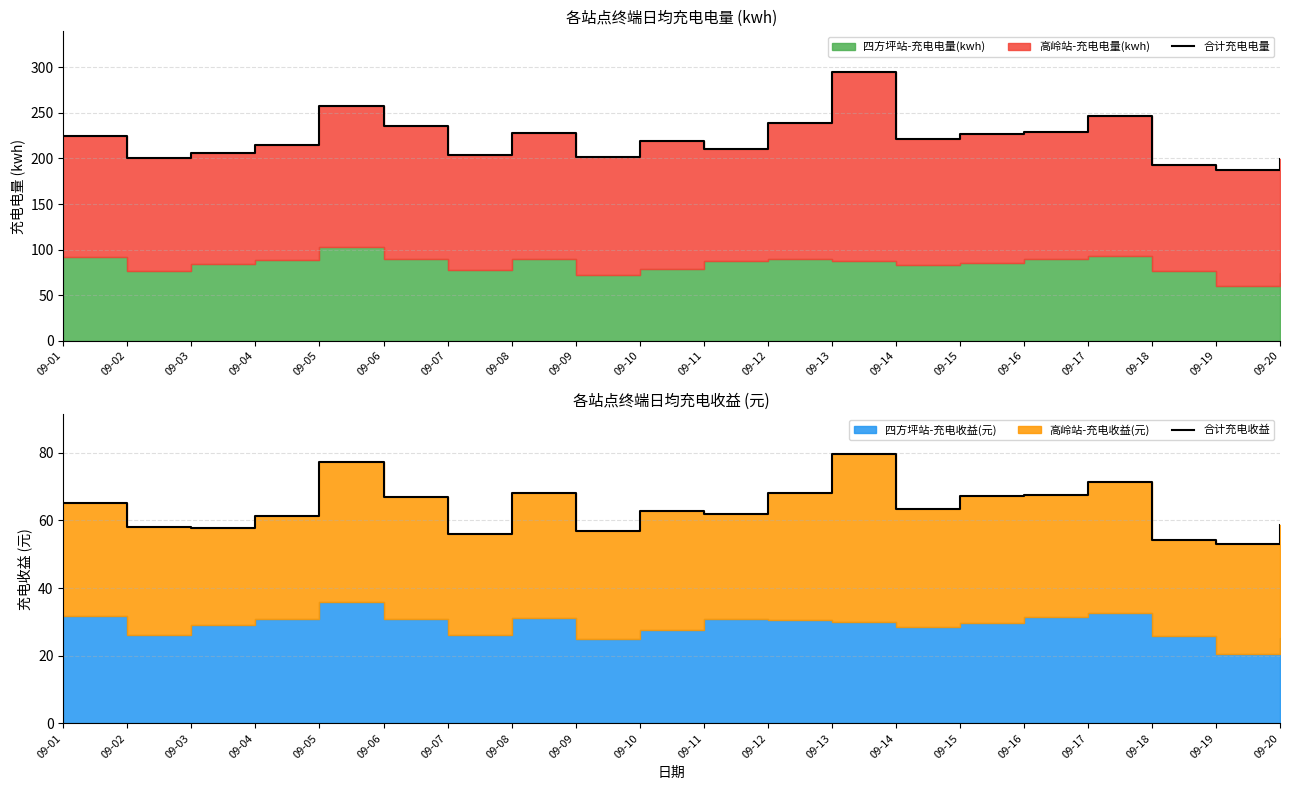

At which category does 合计充电电量 reach its first local peak?

09-05